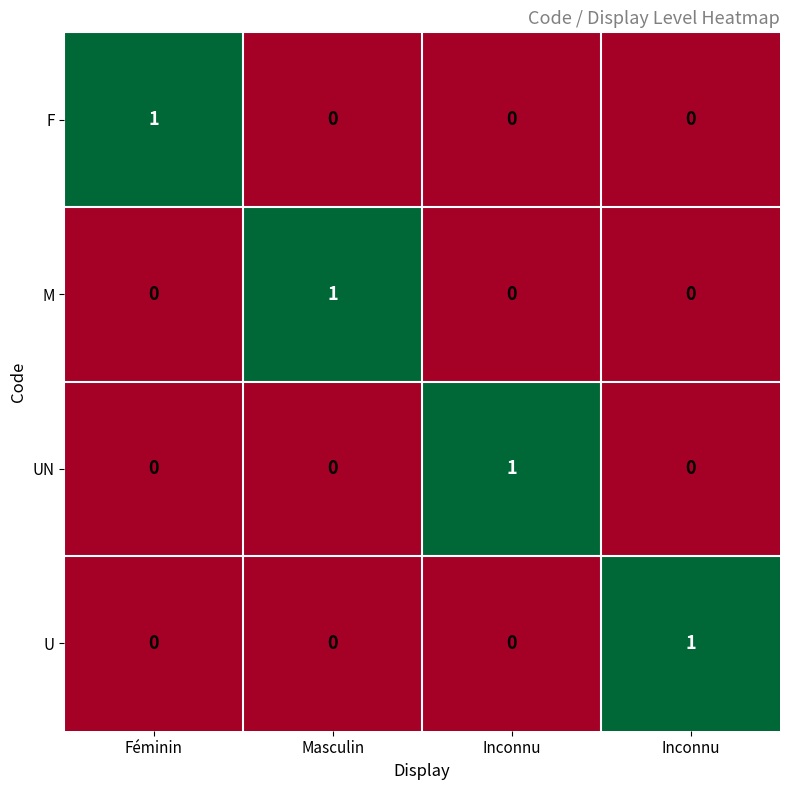

What is the total value across all series at Féminin?

1